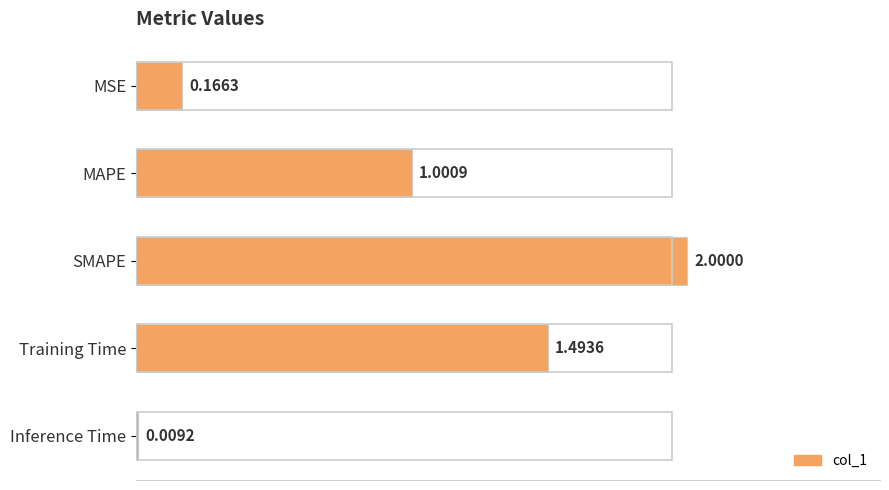

Rank the categories by value from lowest to highest.

Inference Time, MSE, MAPE, Training Time, SMAPE